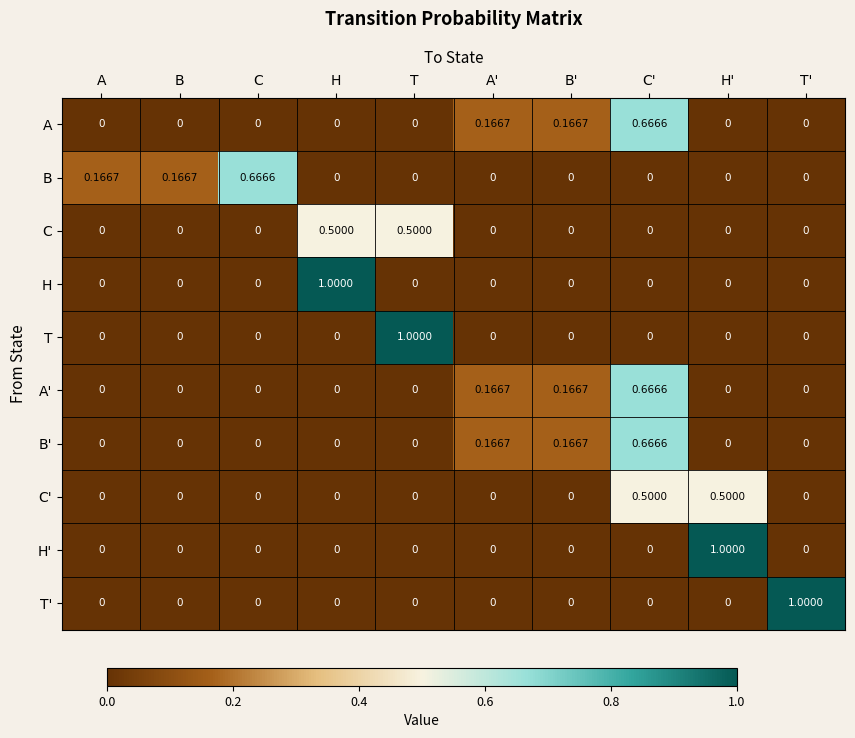

At which category is the sum across all series the highest?

C'